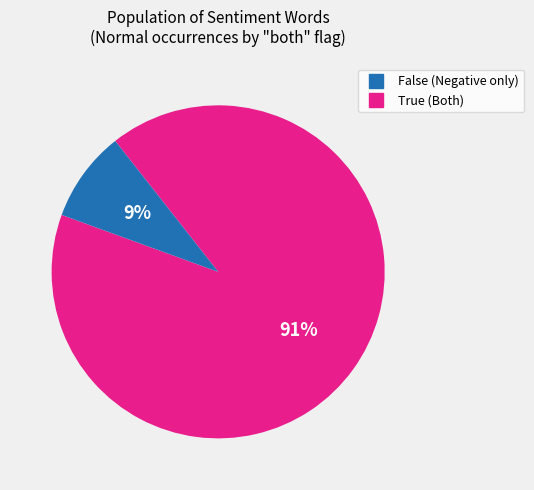

To the nearest percent, what is the difference between the largest and smallest slice percentages?

82%